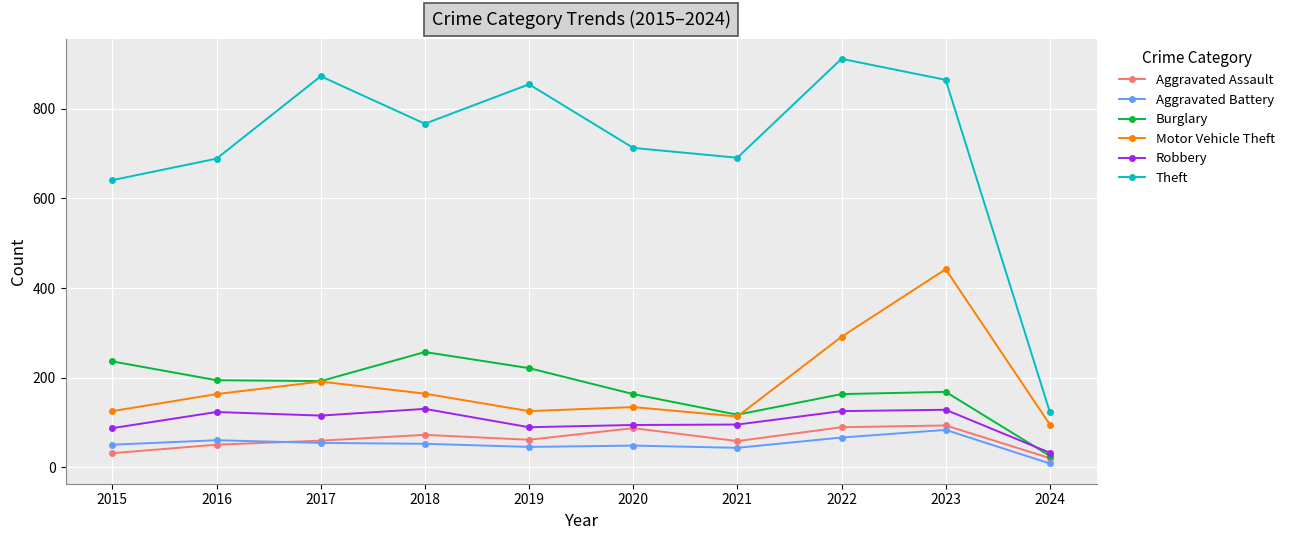

At which label does Theft first exceed 767?

2017